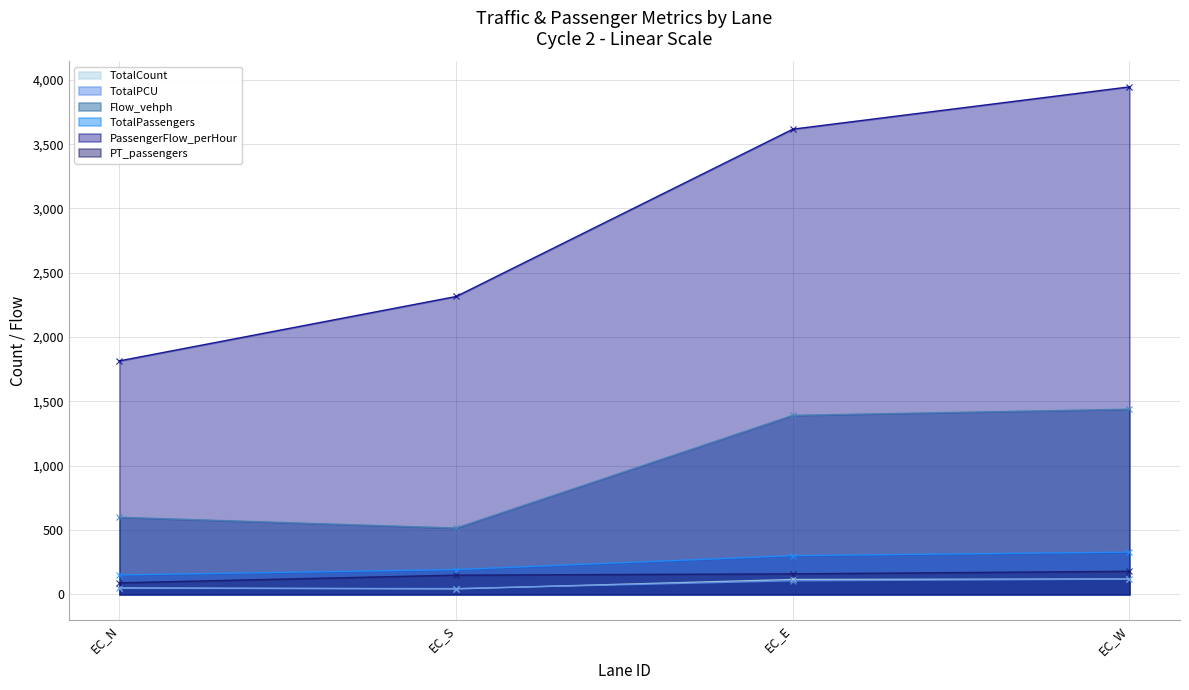

What is the label of the 1st point from the left?

EC_N